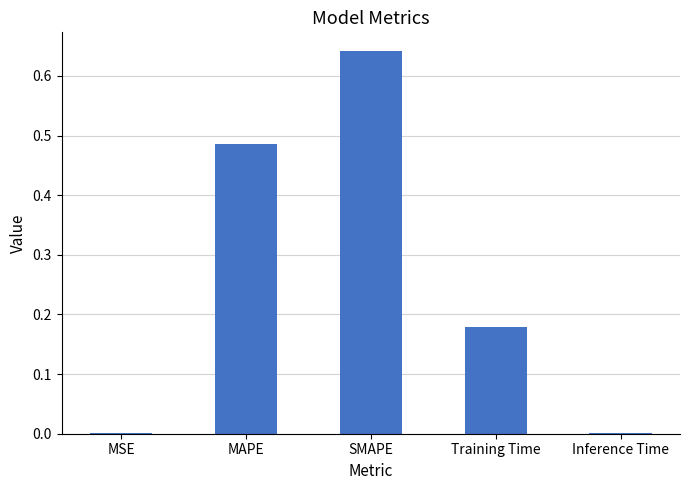

What is the change in value from MAPE to Training Time?

-0.3